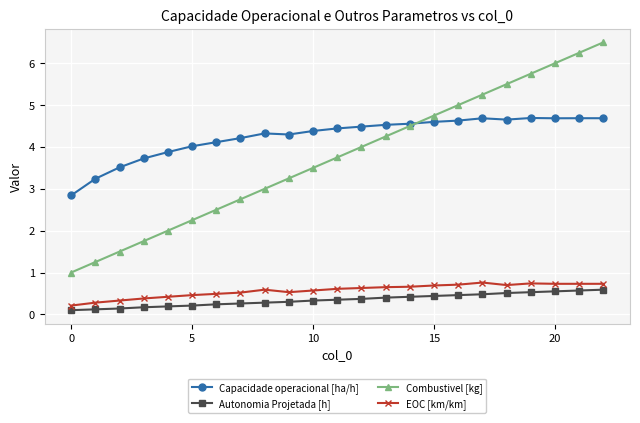

Which series has the largest range (max minus min)?

Combustivel [kg]